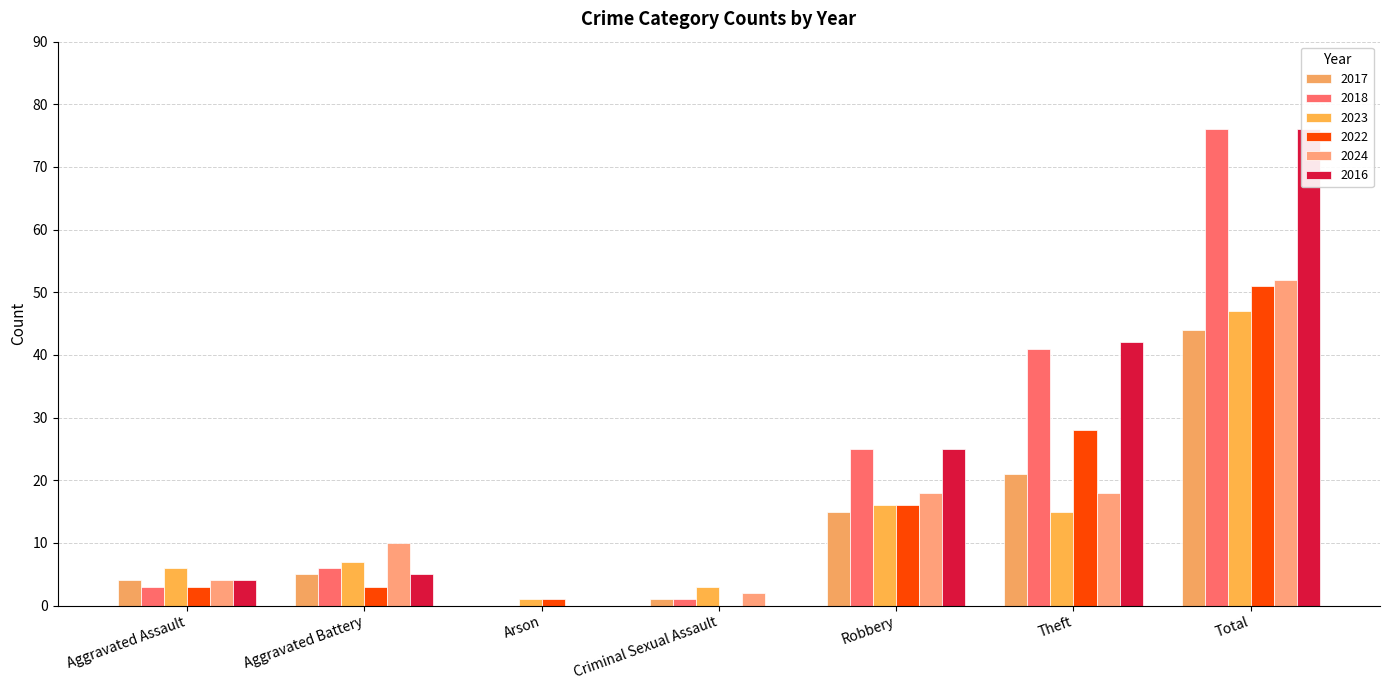

Which category has the lowest value in the 2022 series?

Criminal Sexual Assault